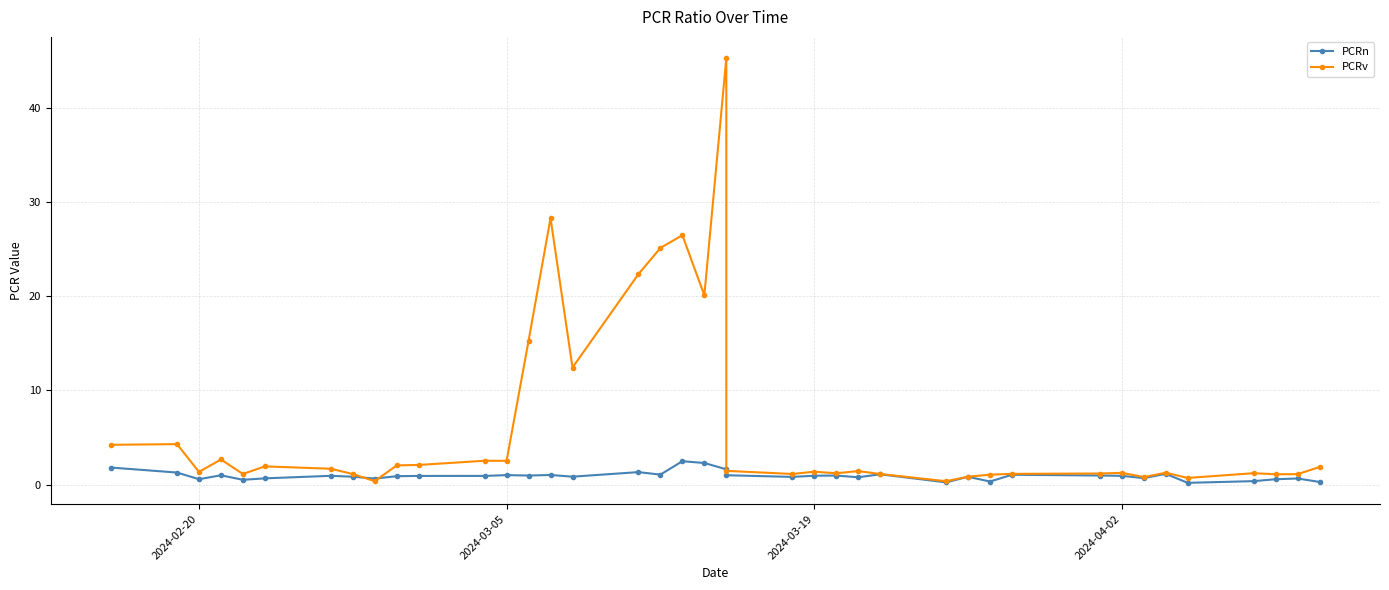

Reading left to right, list all the values displayed in this chart.

PCRn: 1.8	1.3	0.6	1.0	0.5	0.7	0.9	0.8	0.7	0.9	0.9	0.9	1.0	1.0	1.0	0.9	1.3	1.1	2.5	2.3	1.6	1.0	0.8	1.0	1.0	0.8	1.1	0.2	0.8	0.3	1.1	1.0	0.9	0.7	1.2	0.2	0.4	0.6	0.7	0.3
PCRv: 4.2	4.3	1.4	2.7	1.1	1.9	1.7	1.1	0.4	2.1	2.1	2.5	2.5	15.3	28.3	12.4	22.4	25.1	26.5	20.1	45.3	1.5	1.1	1.4	1.2	1.4	1.1	0.4	0.9	1.1	1.2	1.2	1.3	0.8	1.3	0.7	1.2	1.1	1.1	1.9